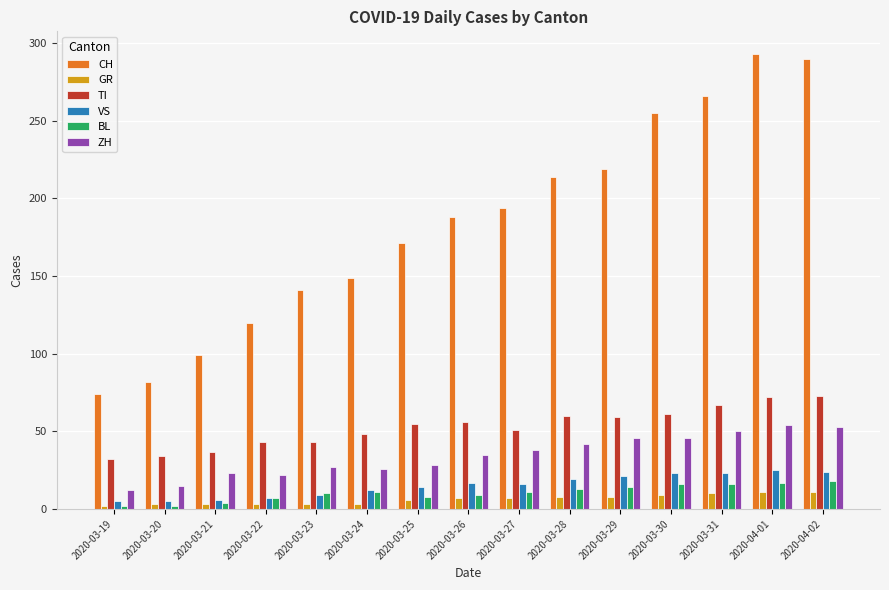

What is the label of the 1st bar from the right?

2020-04-02